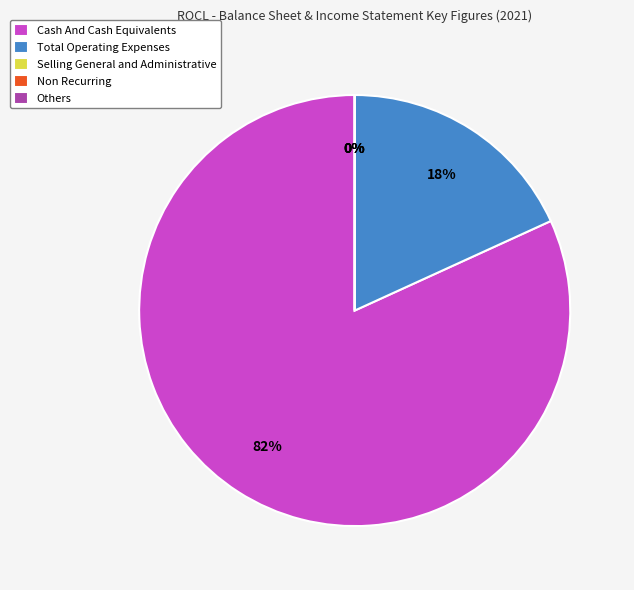

To the nearest percent, what is the average slice percentage?

20%